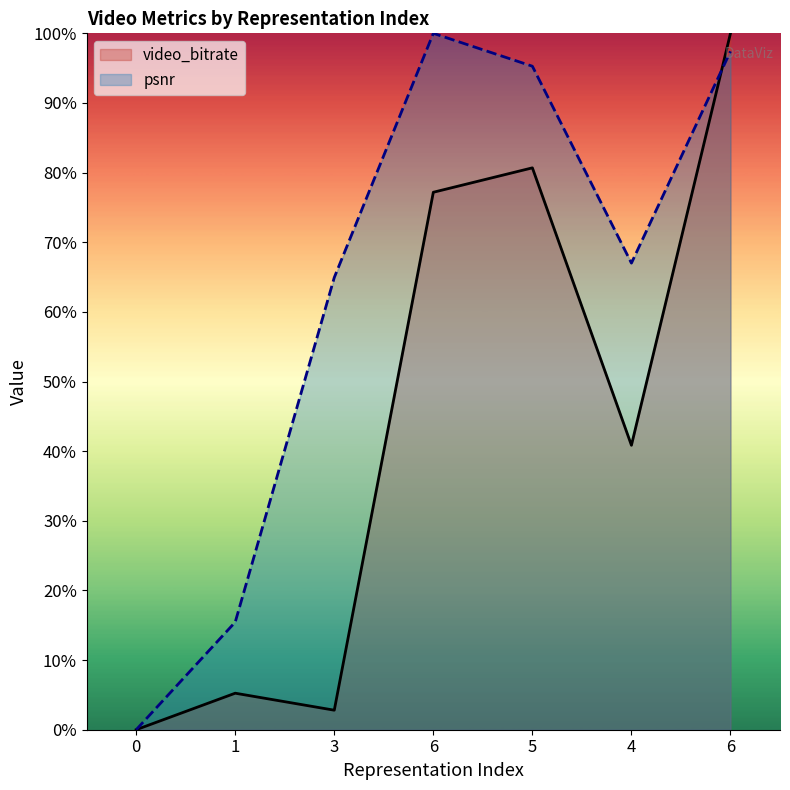

Reading left to right, extract all data points from this chart.

video_bitrate: 0.0	5.2	2.8	77.2	80.7	40.8	100.0
psnr: 0.0	15.5	64.9	100.0	95.3	67.0	97.4